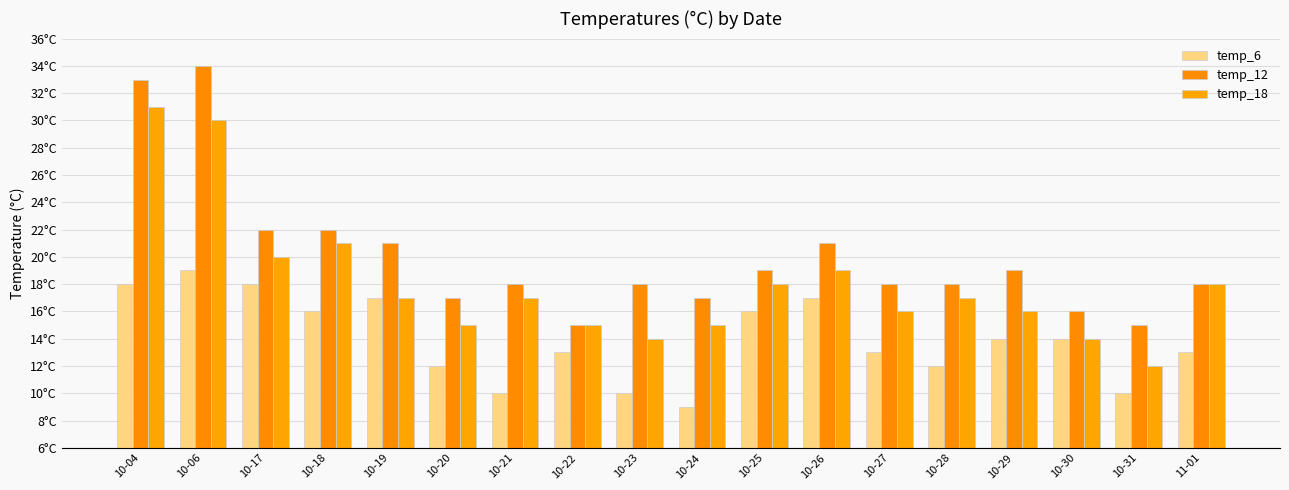

What is the total value across all series at 10-31?

37